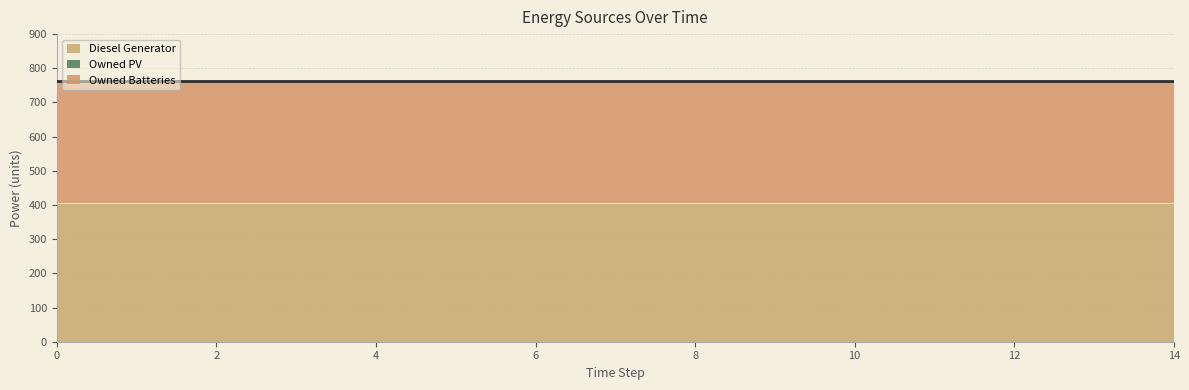

What is the total value across all series at 11?

764